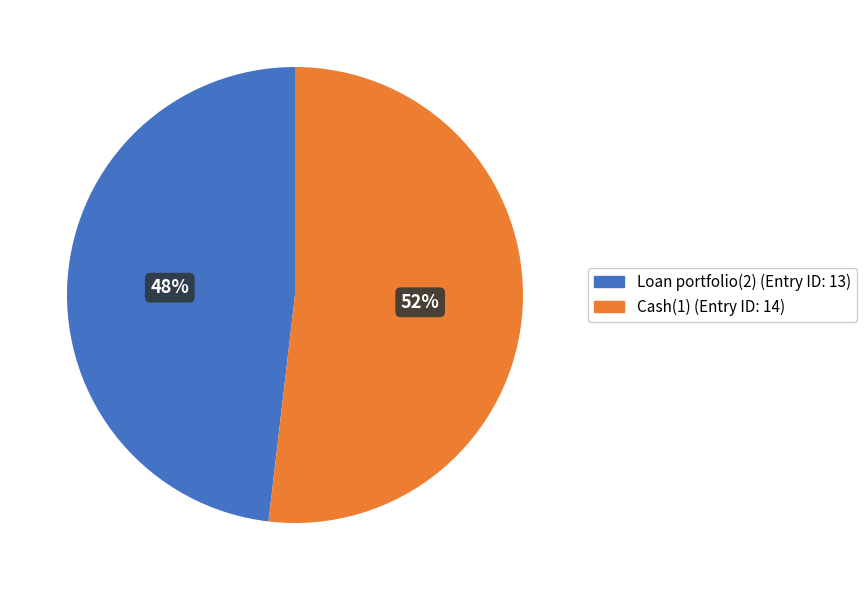

How many segments does this pie chart have?

2